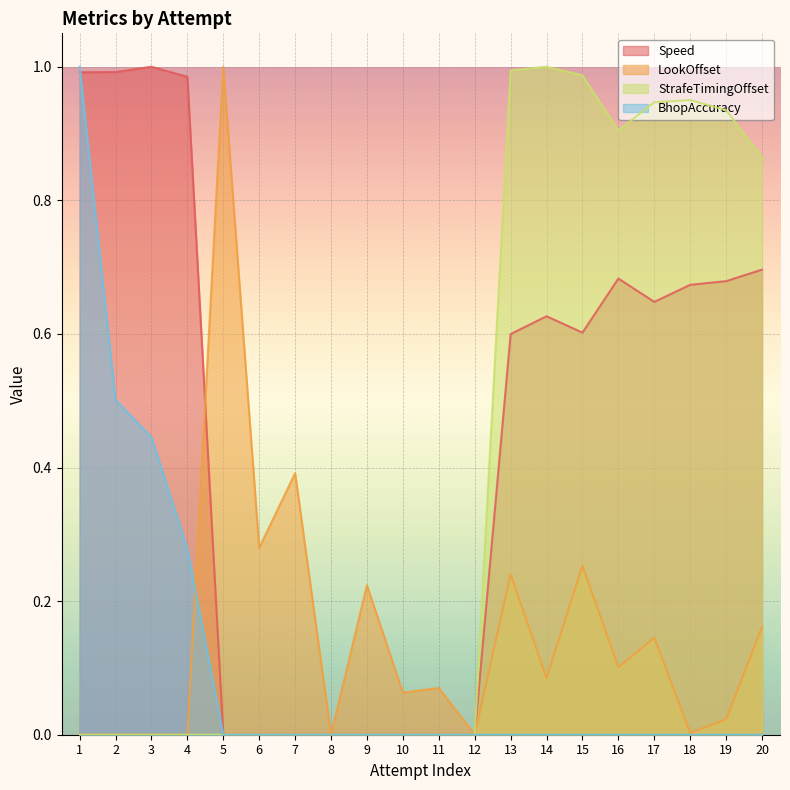

How many lines are shown in the chart?

4